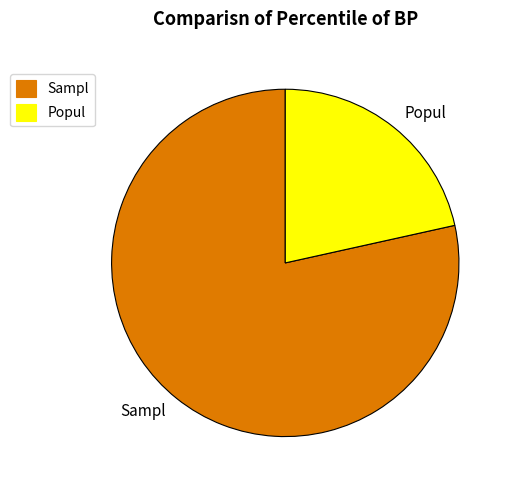

Is there any slice that represents more than half of the pie?

Yes